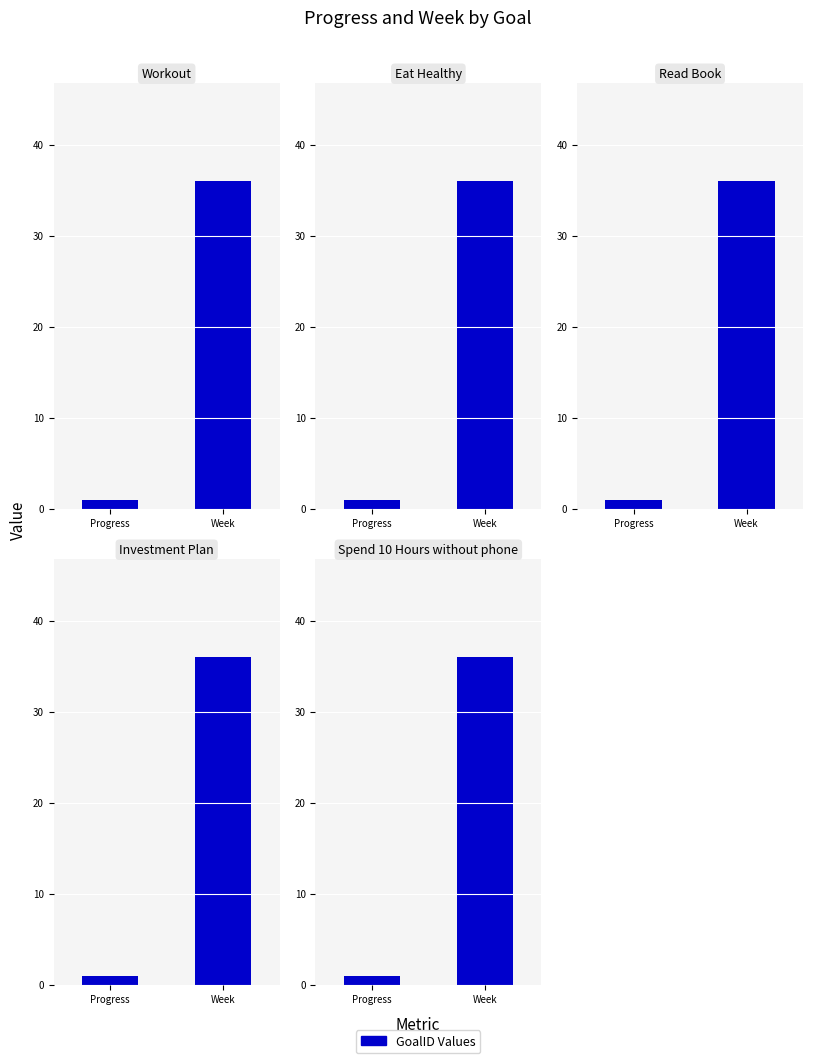

Reading left to right, transcribe all the data shown in this chart.

Workout: 1.0	36.0
Eat Healthy: 1.0	36.0
Read Book: 1.0	36.0
Investment Plan: 1.0	36.0
Spend 10 Hours without phone: 1.0	36.0